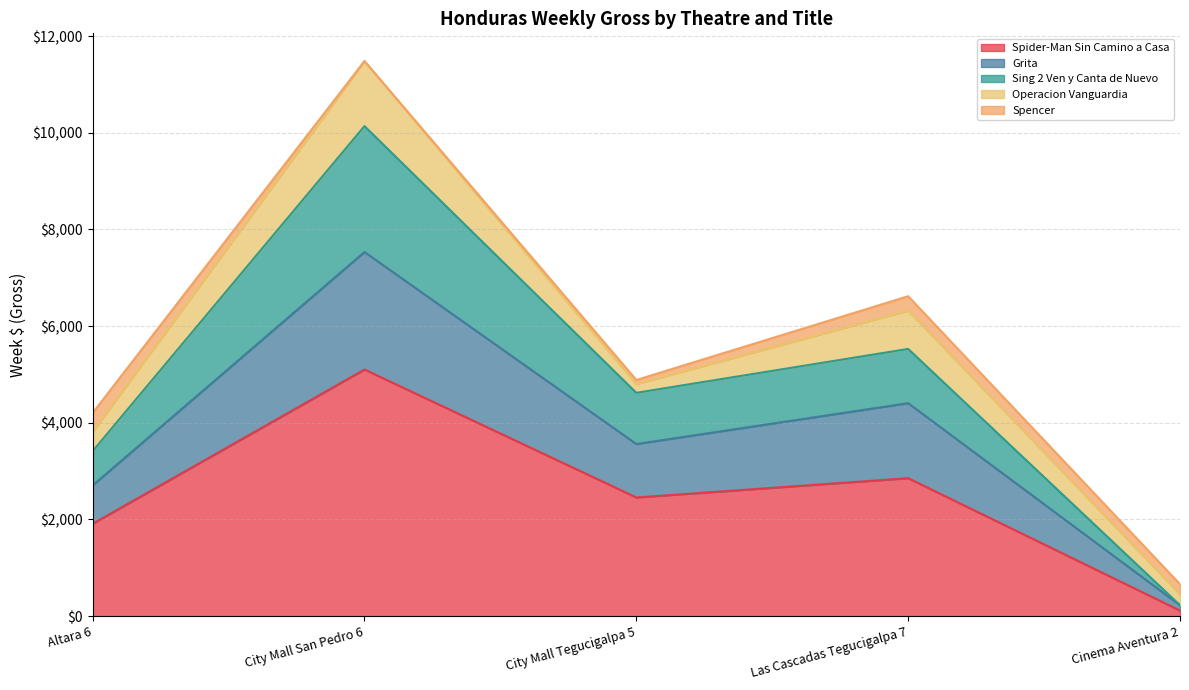

At which label does Spider-Man Sin Camino a Casa reach its minimum?

Cinema Aventura 2